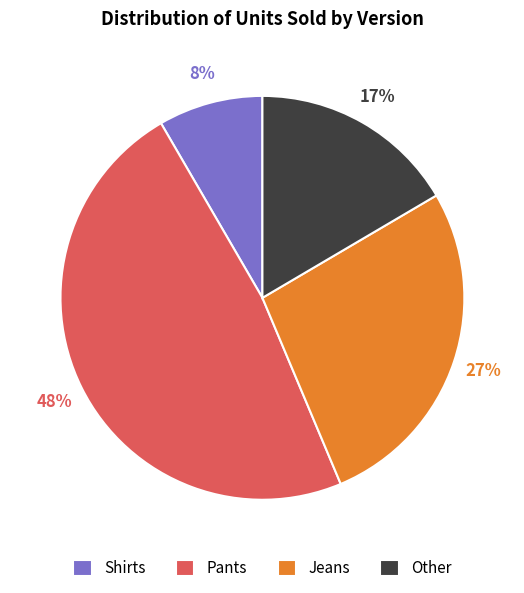

Is there any slice that represents more than half of the pie?

No